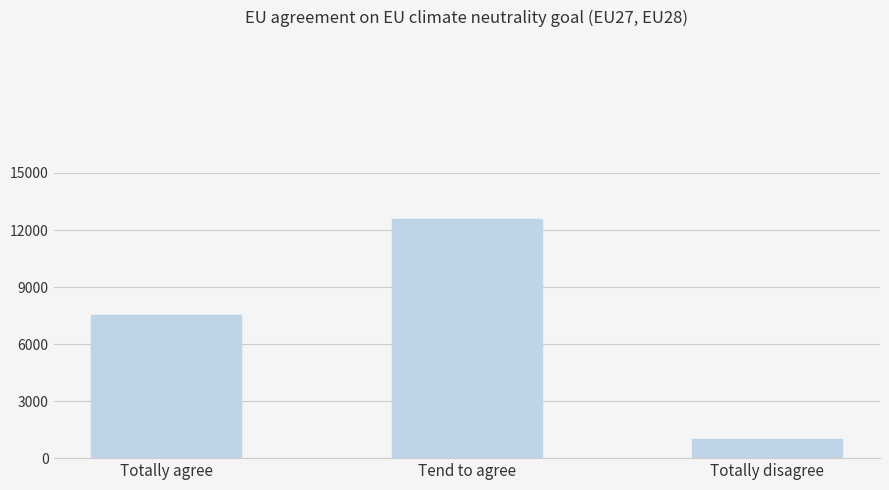

Reading right to left, what are all the values shown in this chart?

Totally disagree=1014	Tend to agree=12563	Totally agree=7532